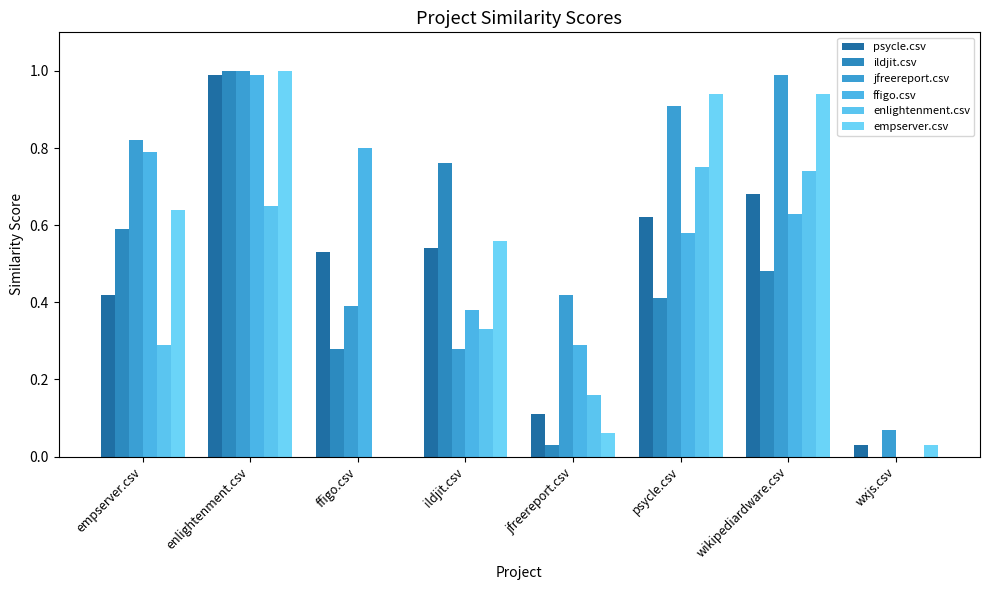

The enlightenment.csv series shows 0.3 at wikipediardware.csv. True or false?

False